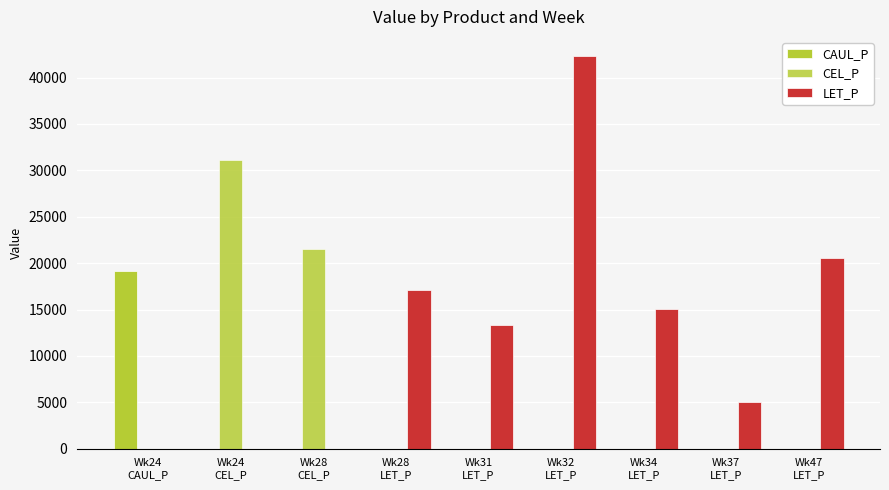

How many data points does each series have?

9